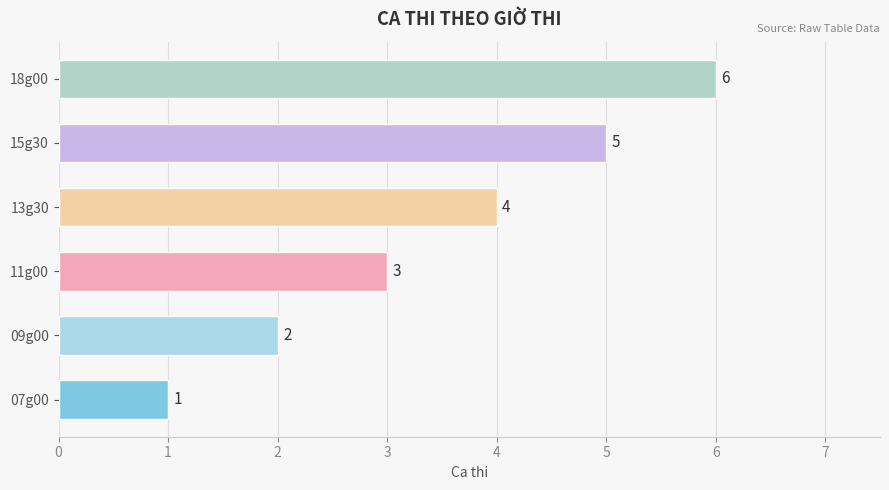

Are the bars grouped side by side (vs. stacked)?

No